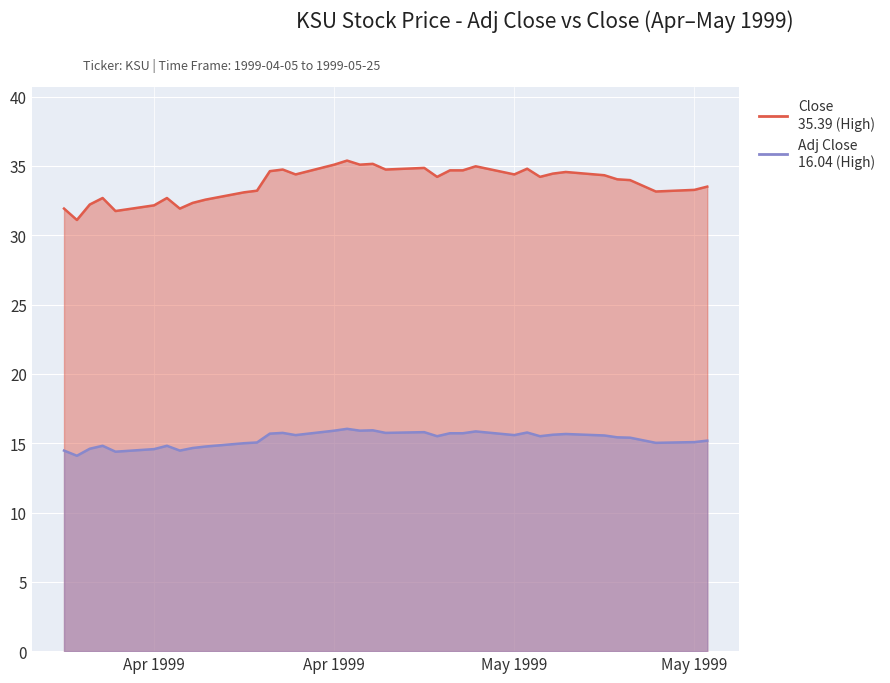

True or false: Adj Close and Close cross at least once.

False